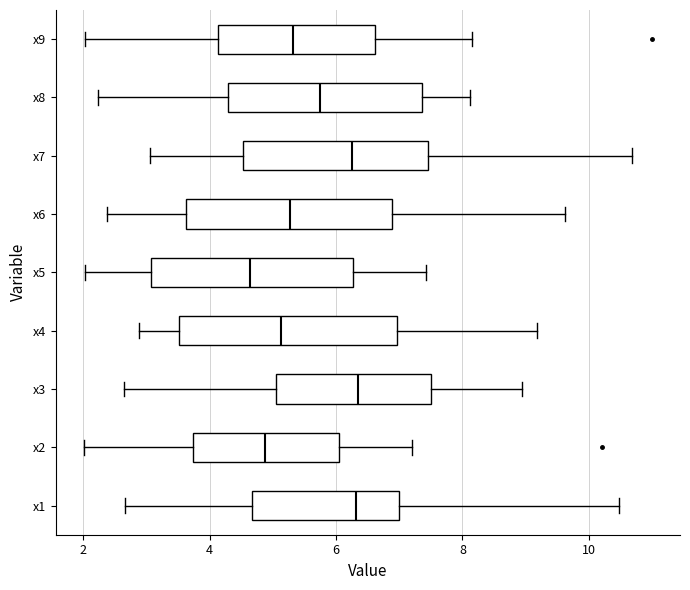

Reading bottom to top, read every box against the x-axis: the position of its median line, the range the box covers, and the ends of its whiskers. The values are not printed on the chart, so give them approximately, as read against the axis.

x1: median 6.4, box 4.6 to 7.0, whiskers 2.6 to 10.4
x2: median 4.8, box 3.8 to 6.0, whiskers 2.0 to 7.2
x3: median 6.4, box 5.0 to 7.4, whiskers 2.6 to 9.0
x4: median 5.2, box 3.6 to 7.0, whiskers 2.8 to 9.2
x5: median 4.6, box 3.0 to 6.2, whiskers 2.0 to 7.4
x6: median 5.2, box 3.6 to 6.8, whiskers 2.4 to 9.6
x7: median 6.2, box 4.6 to 7.4, whiskers 3.0 to 10.6
x8: median 5.8, box 4.2 to 7.4, whiskers 2.2 to 8.2
x9: median 5.4, box 4.2 to 6.6, whiskers 2.0 to 8.2